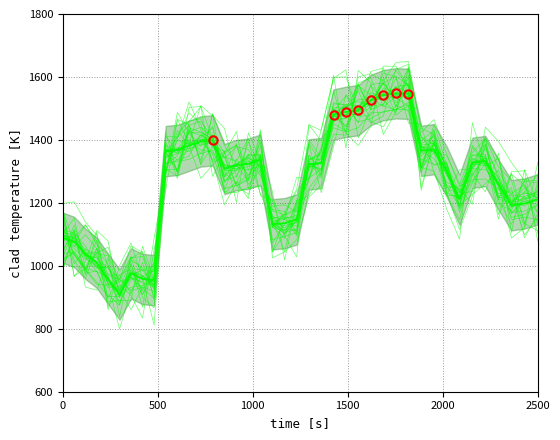

Is it true that the value at 4157.08702939536 is 599.2?

False